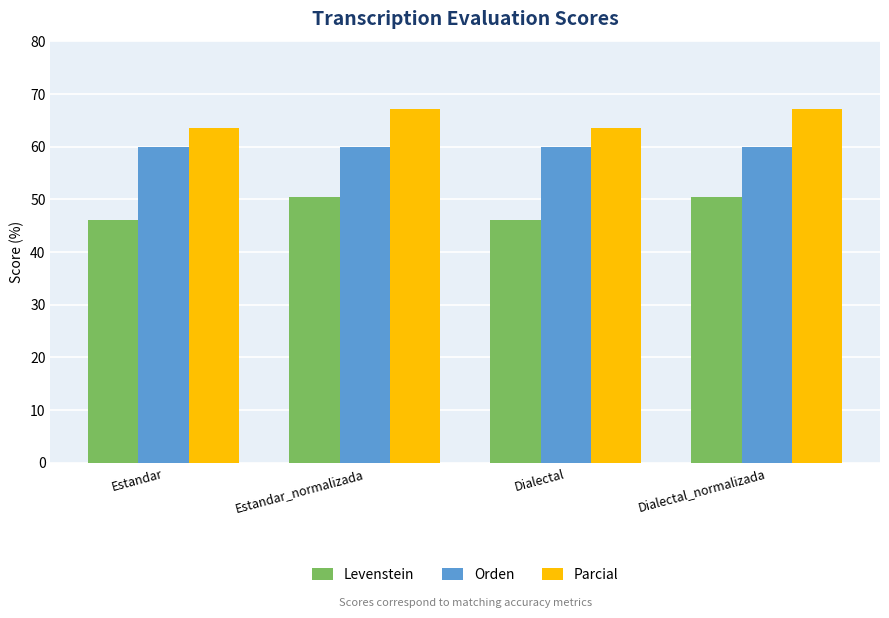

Reading right to left, extract all data points from this chart.

Levenstein: Dialectal_normalizada=50.5	Dialectal=46.0	Estandar_normalizada=50.5	Estandar=46.0
Orden: Dialectal_normalizada=59.9	Dialectal=59.9	Estandar_normalizada=59.9	Estandar=59.9
Parcial: Dialectal_normalizada=67.1	Dialectal=63.5	Estandar_normalizada=67.1	Estandar=63.5